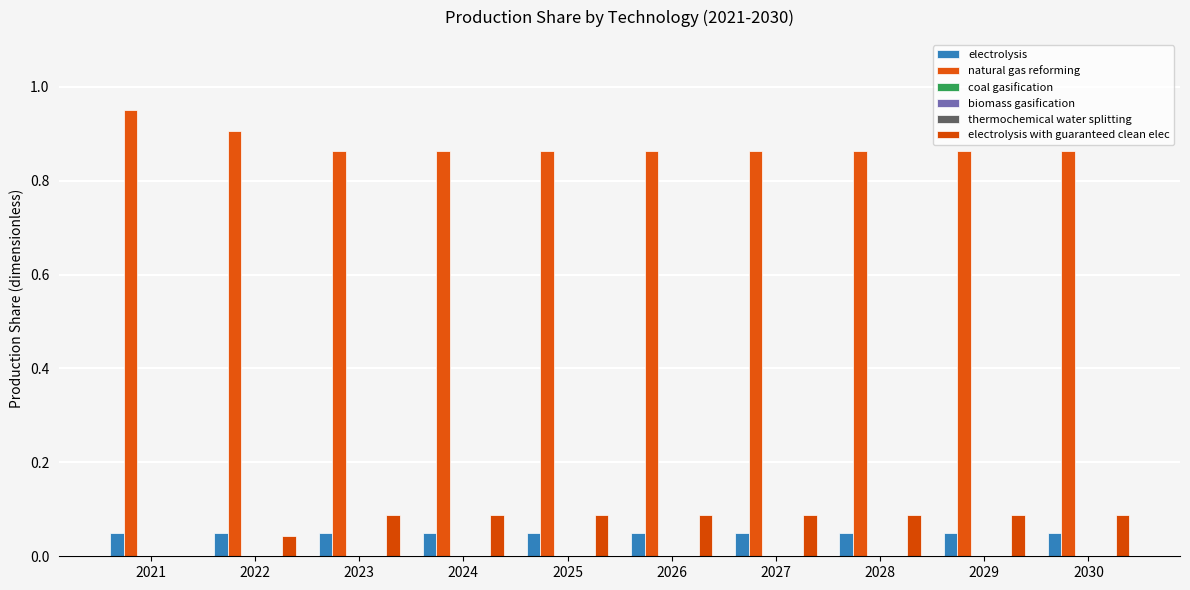

What is the total value across all series at 2023?

1.0